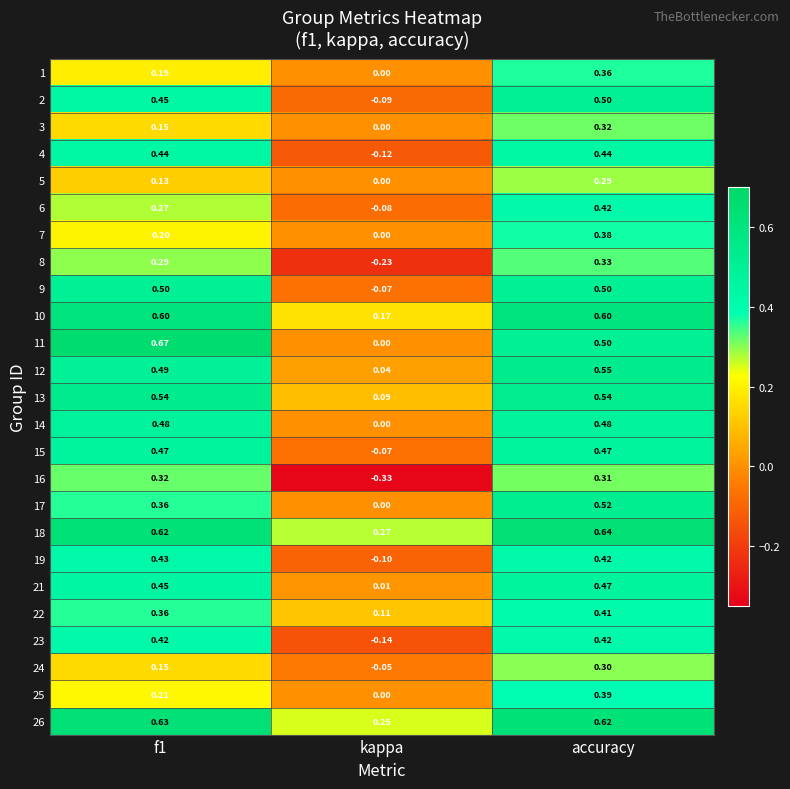

At how many categories does at least one series exceed 0?

3